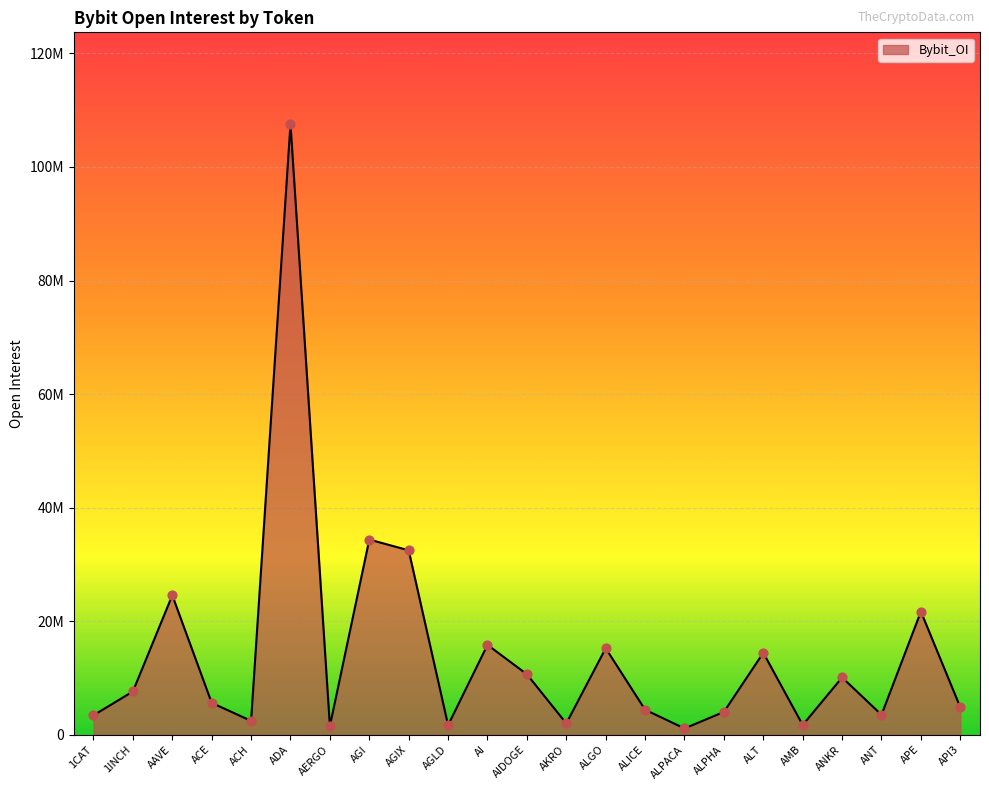

What is the change in value from AGI to ANT?

-30864184